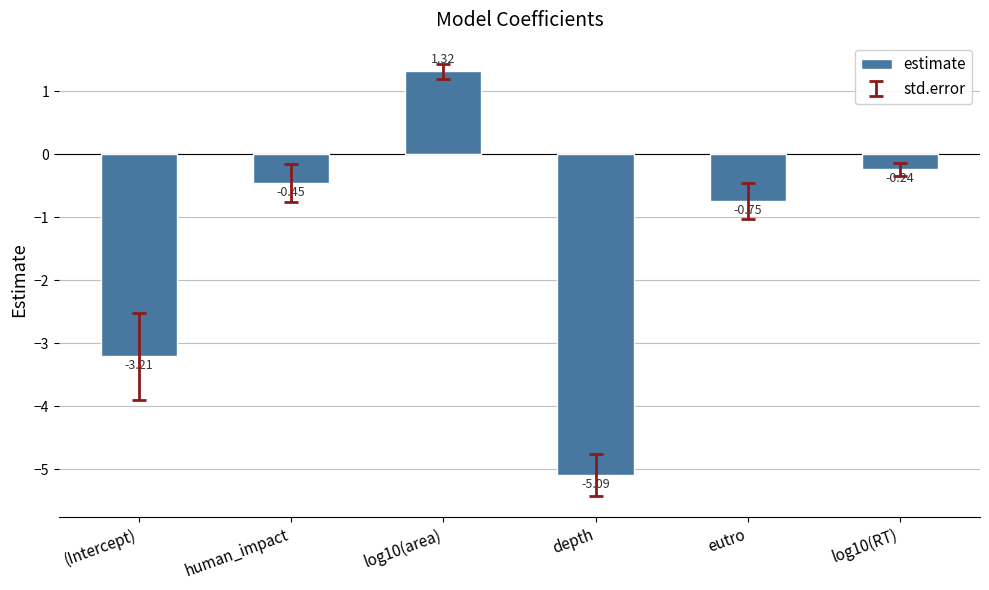

How many data points does each series have?

6